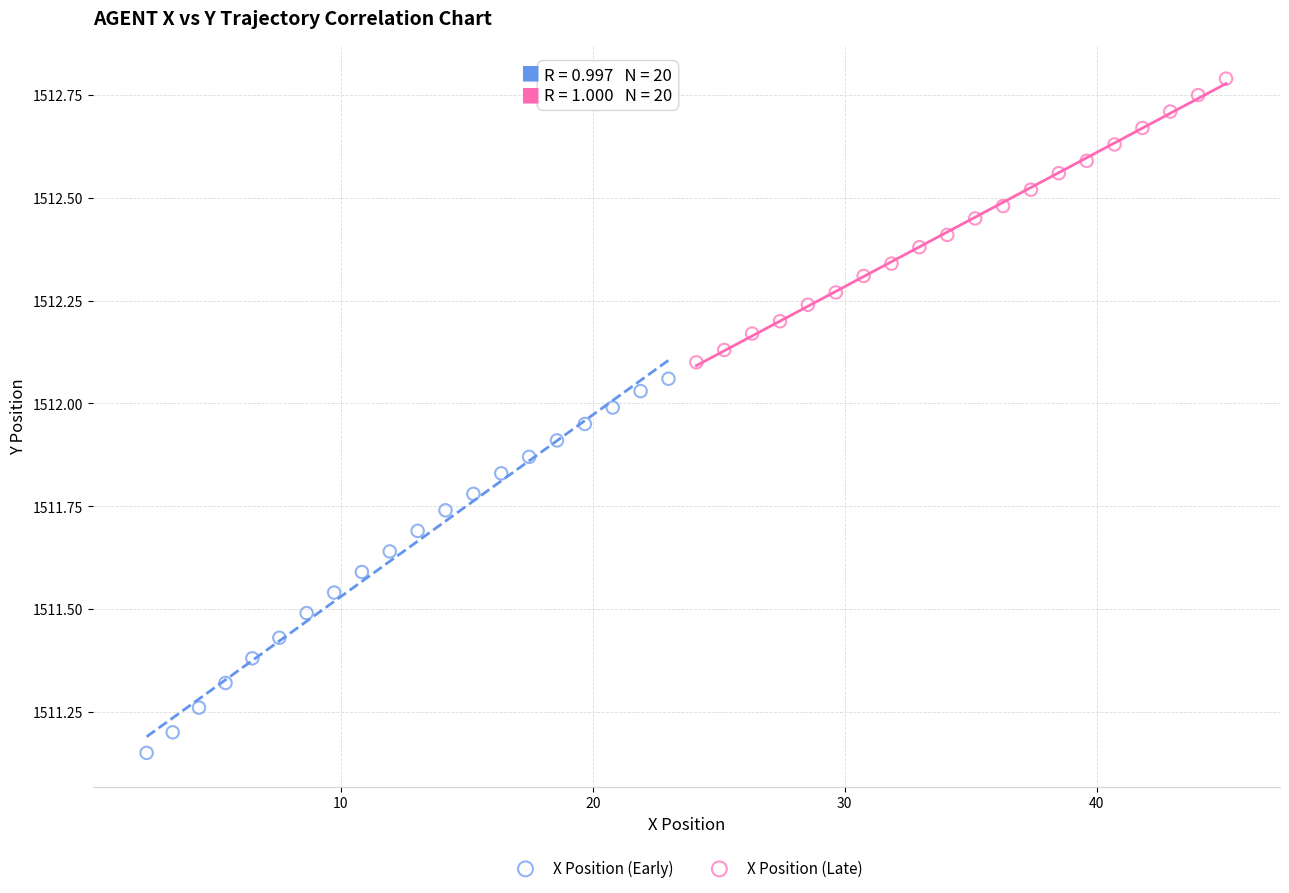

Which series reaches the maximum Y coordinate?

X Position (Late)